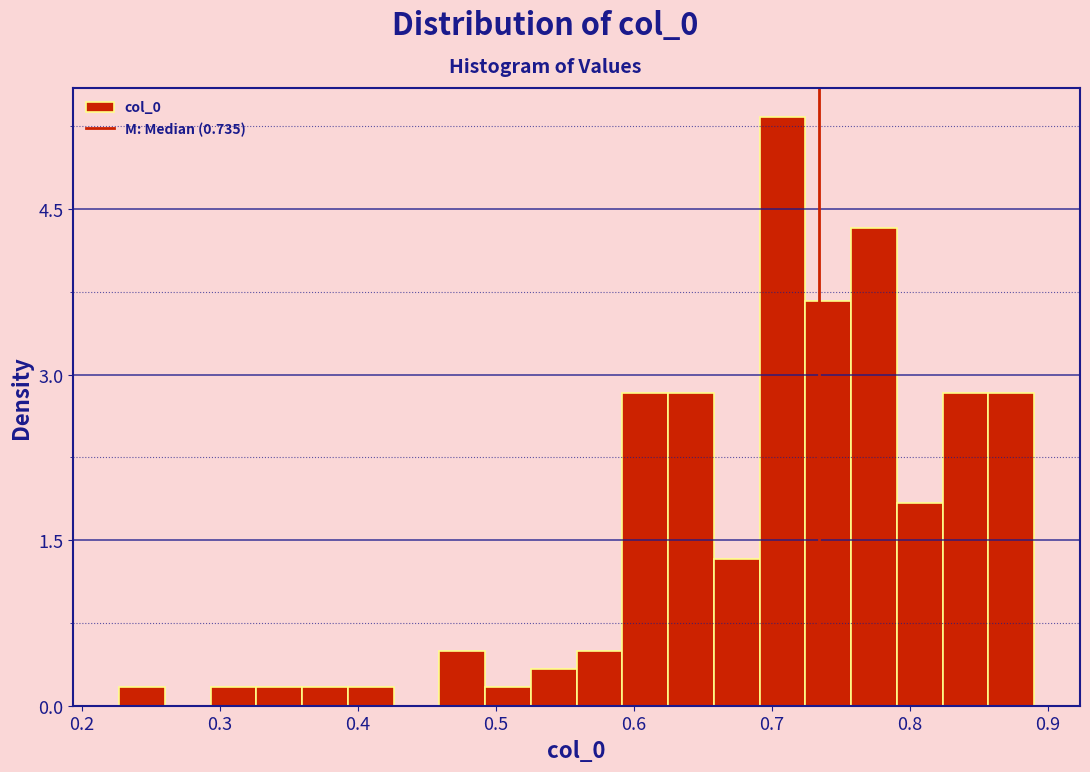

Read against the x-axis, roughly where is the centre of the tallest bar?

0.71